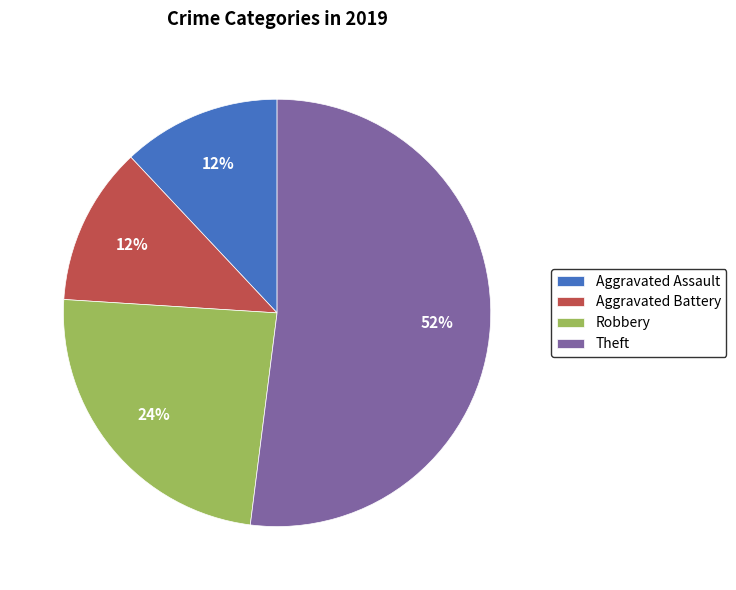

What is the largest slice in the pie chart?

Theft